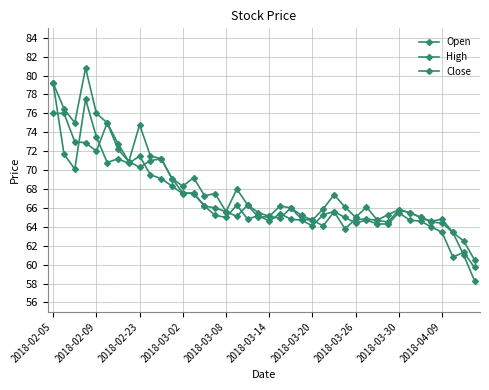

Reading left to right, what are all the values shown in this chart?

Open: 76.0	76.0	73.0	72.9	72.0	75.0	72.2	70.9	70.3	71.0	71.2	69.1	67.6	67.5	66.2	66.0	65.6	65.1	66.3	65.0	65.1	64.9	66.0	64.8	64.7	64.1	65.6	63.8	64.8	64.8	64.7	64.5	65.8	65.5	65.0	64.5	64.4	63.4	61.0	58.3
High: 79.2	76.5	75.0	80.8	76.0	75.0	72.8	70.9	74.8	71.5	71.2	69.1	68.3	69.2	67.3	67.5	65.6	68.0	66.3	65.5	65.1	66.2	66.0	65.2	64.7	65.9	67.4	66.1	65.0	66.1	64.7	65.3	65.8	65.5	65.0	64.6	64.8	63.4	62.5	60.5
Close: 79.2	71.7	70.1	77.5	73.5	70.8	71.2	70.7	71.5	69.5	69.1	68.3	67.5	67.6	66.2	65.2	65.0	66.3	64.8	65.2	64.6	65.4	64.8	64.7	64.1	65.3	65.6	65.0	64.4	64.7	64.3	64.3	65.5	64.7	64.6	64.0	63.4	60.8	61.3	59.7